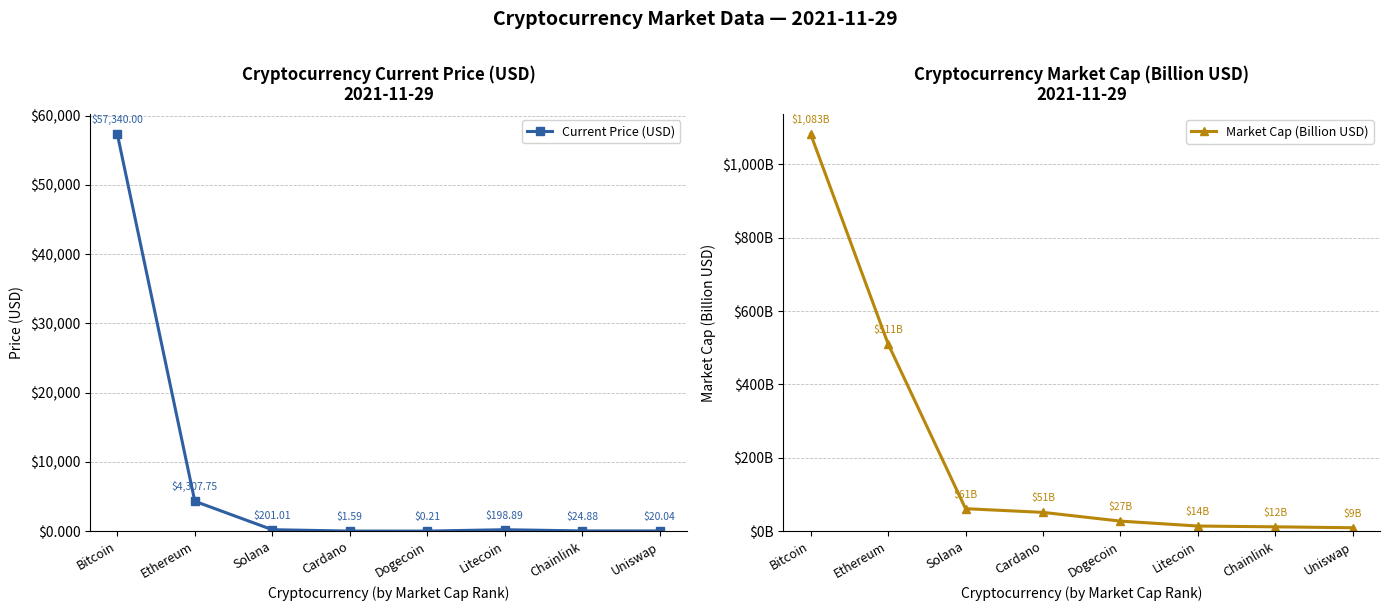

What is the label of the 2nd point from the right?

Chainlink